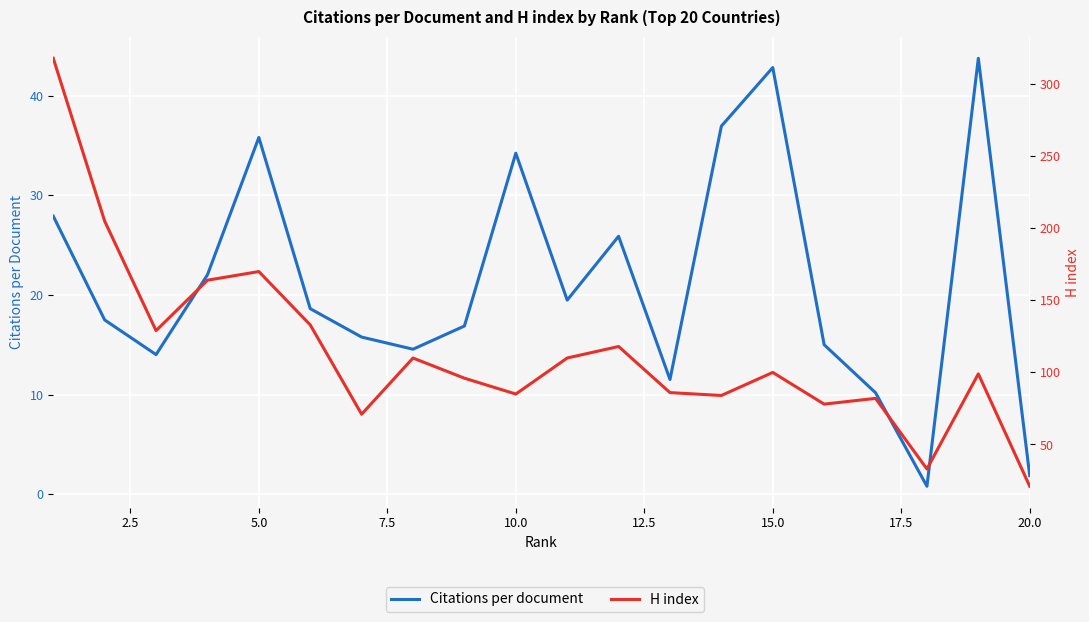

How many data points in H index are less than 100?

10